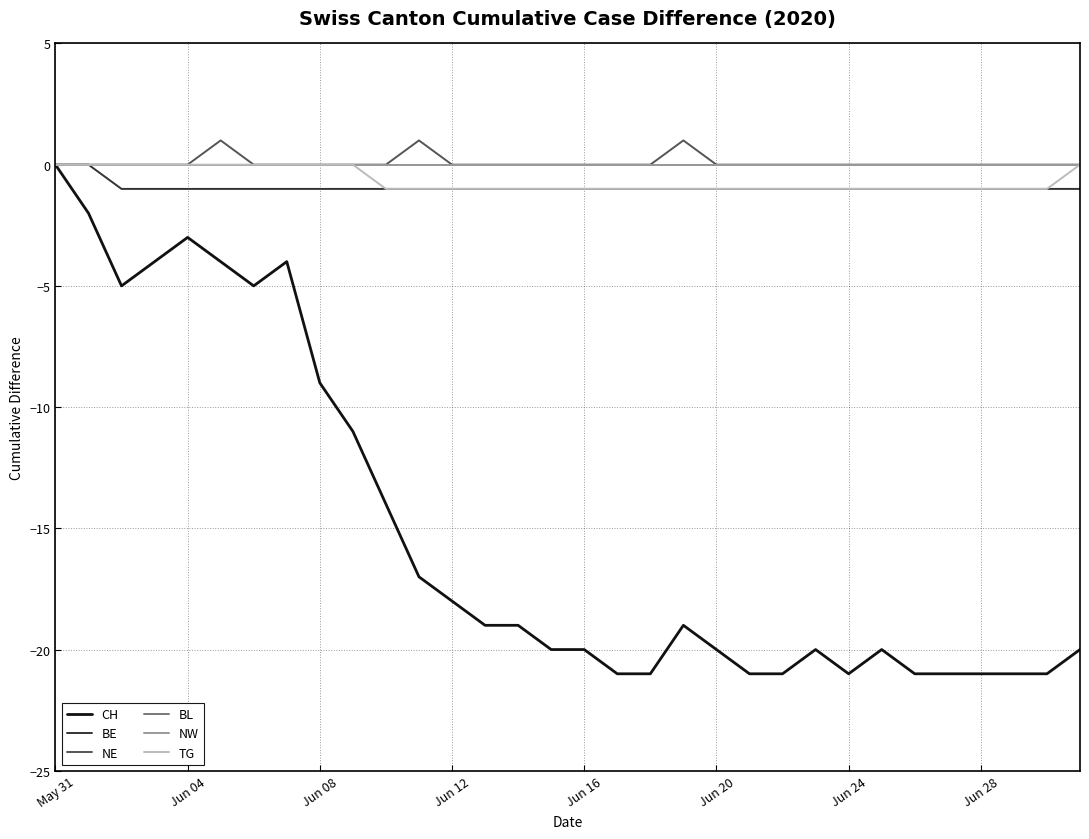

Does the chart display data point markers on the line(s)?

No